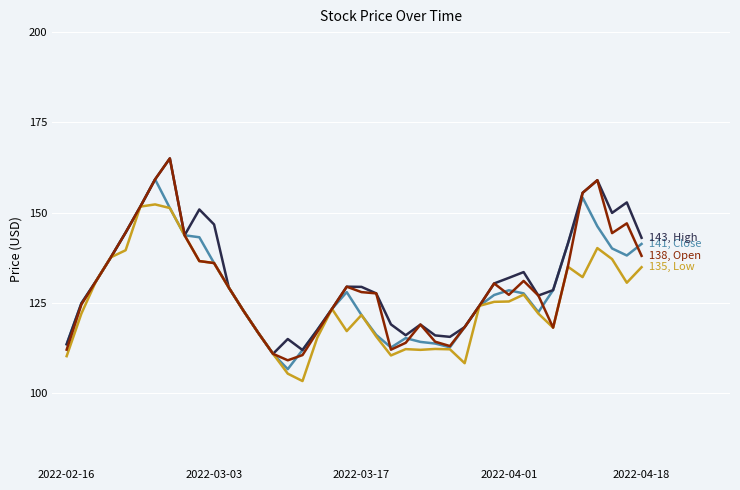

What is the maximum value shown in the chart?

165.0